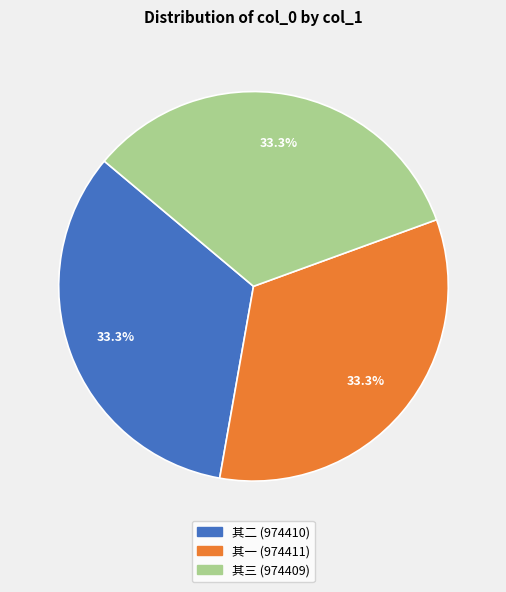

Is there a majority slice in this chart?

No